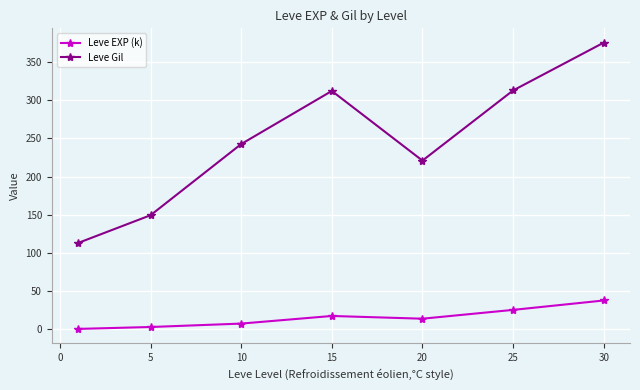

Which series has the widest spread of values?

Leve Gil